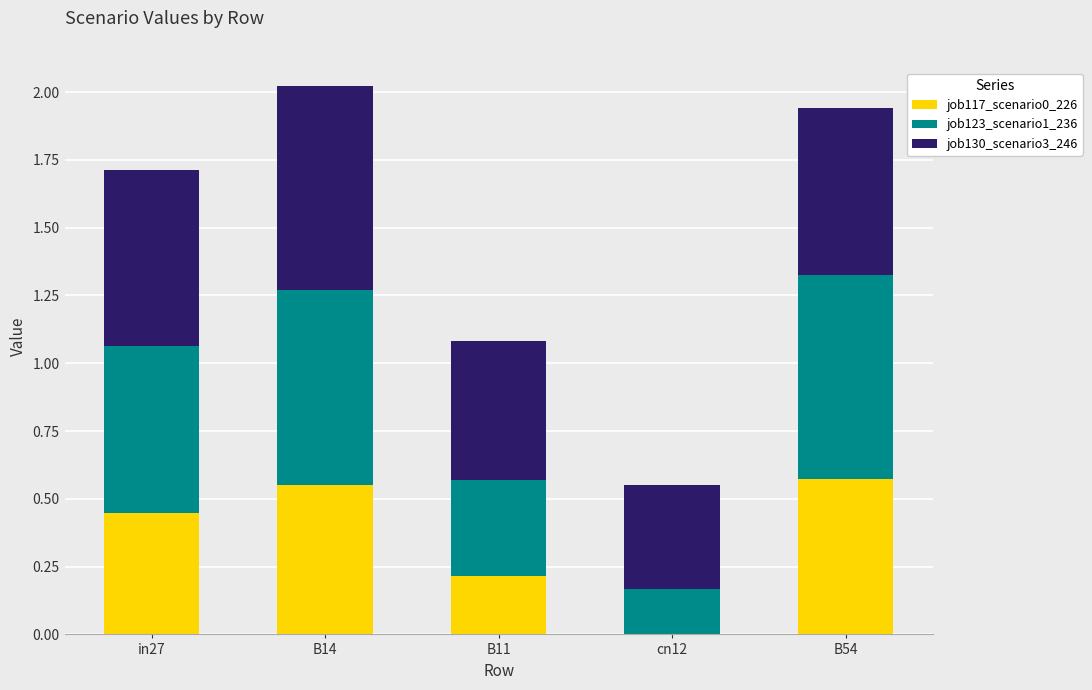

Is it true that job117_scenario0_226 equals -0.2 at cn12?

False